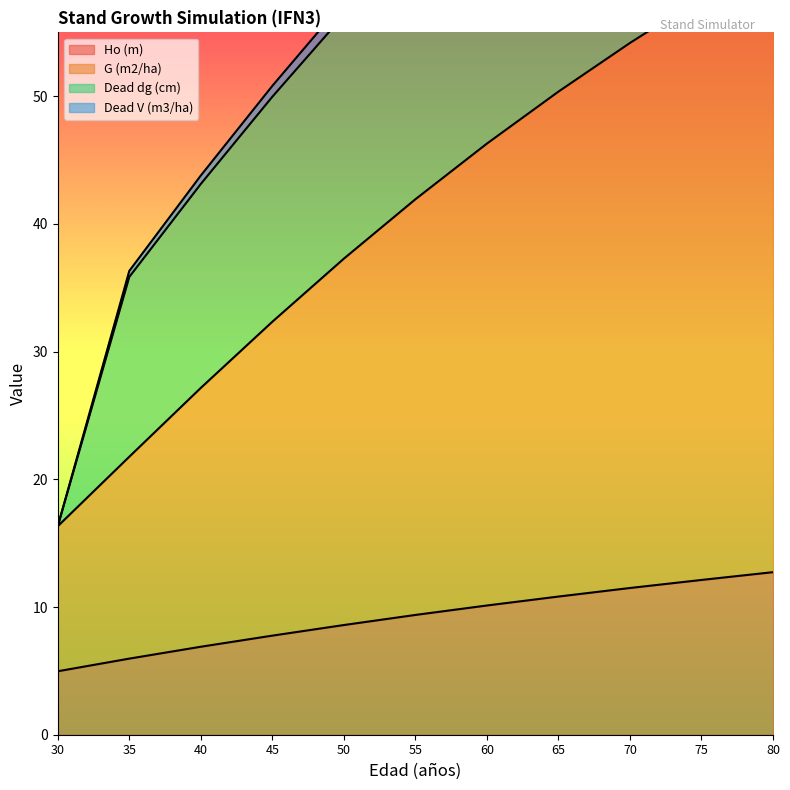

Where is G (m2/ha) nearest to the value 38?

50